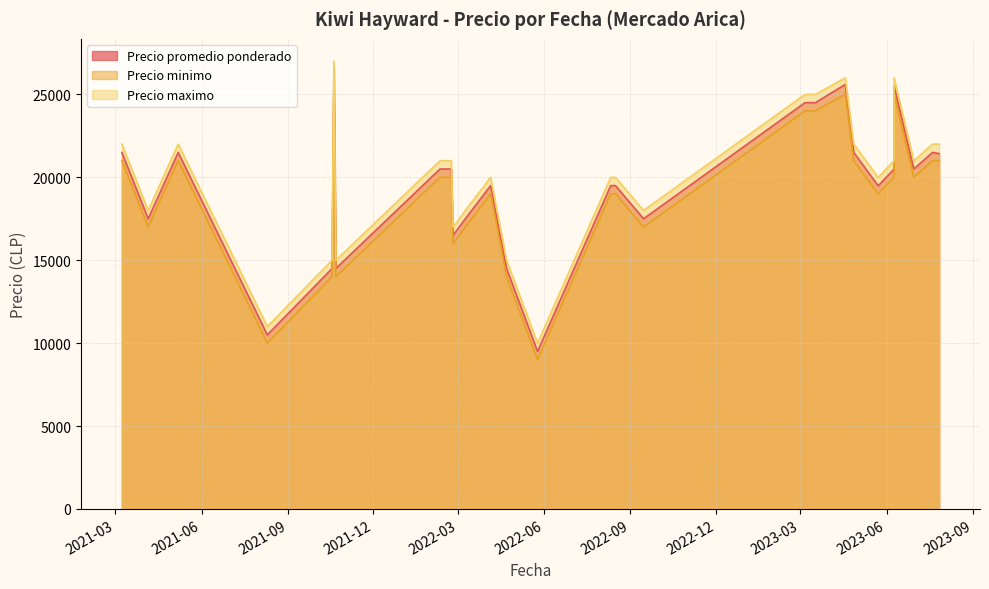

Count the number of data series in this chart.

3